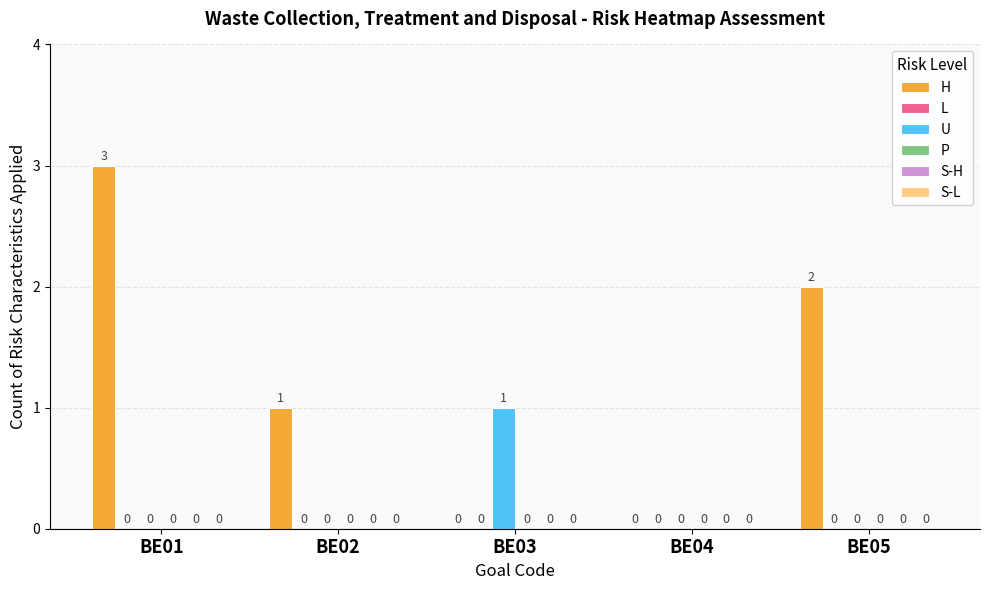

At which label does H reach its peak?

BE01